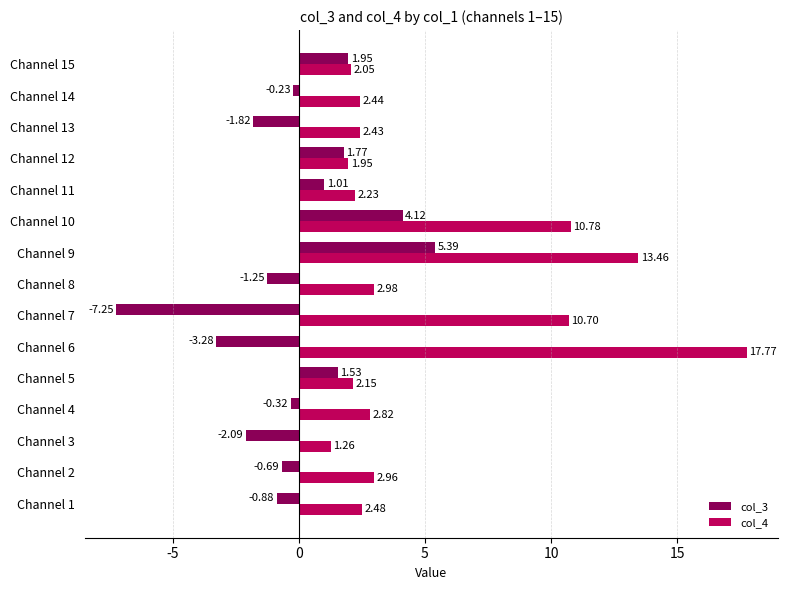

Which series has the largest total across all categories?

col_4